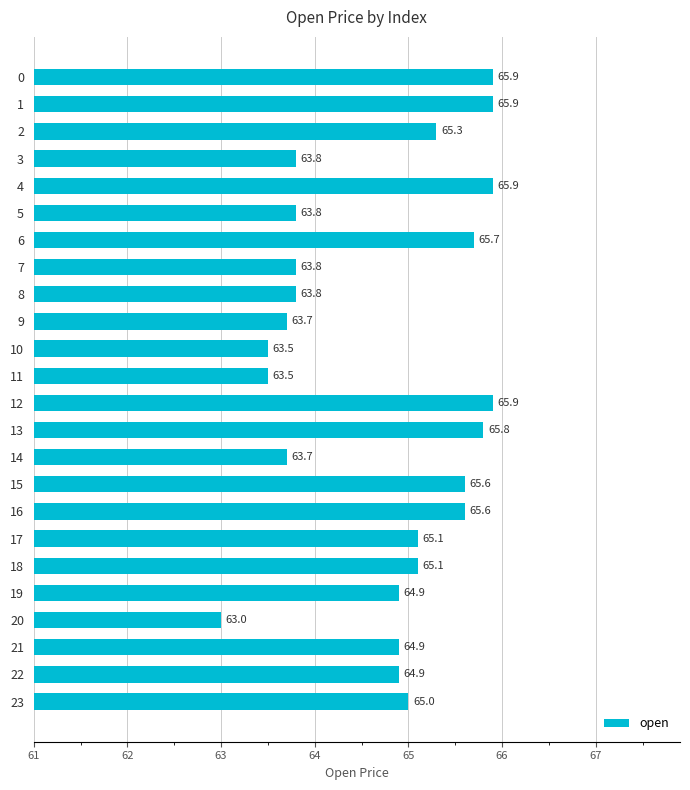

What is the change in value from 0 to 14?

-2.2